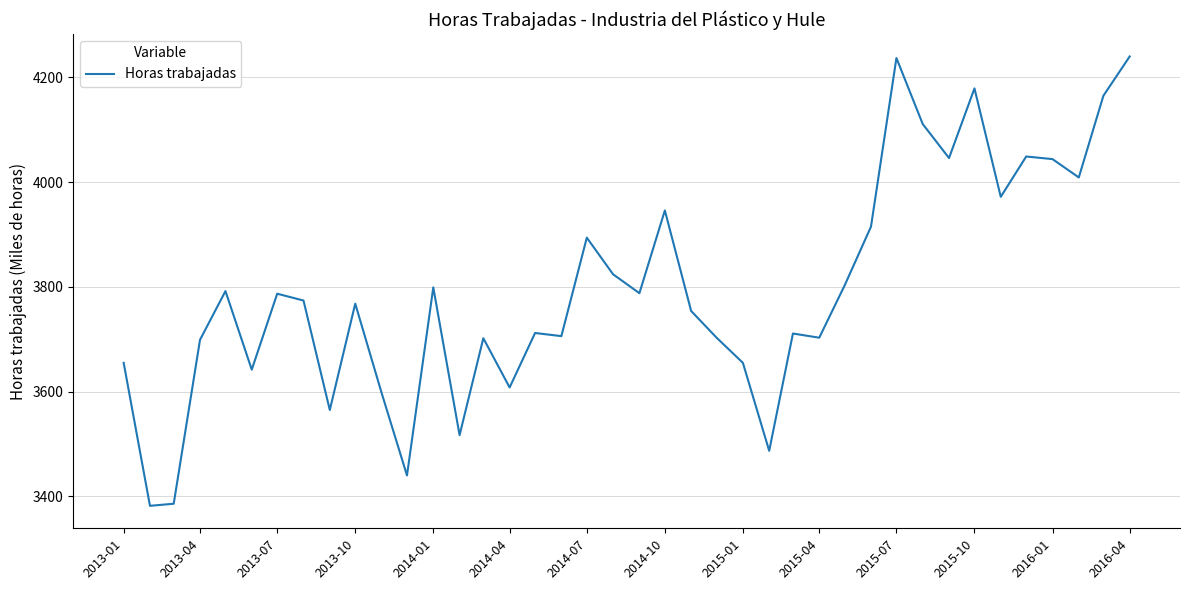

What is the difference between the maximum and minimum values?

858